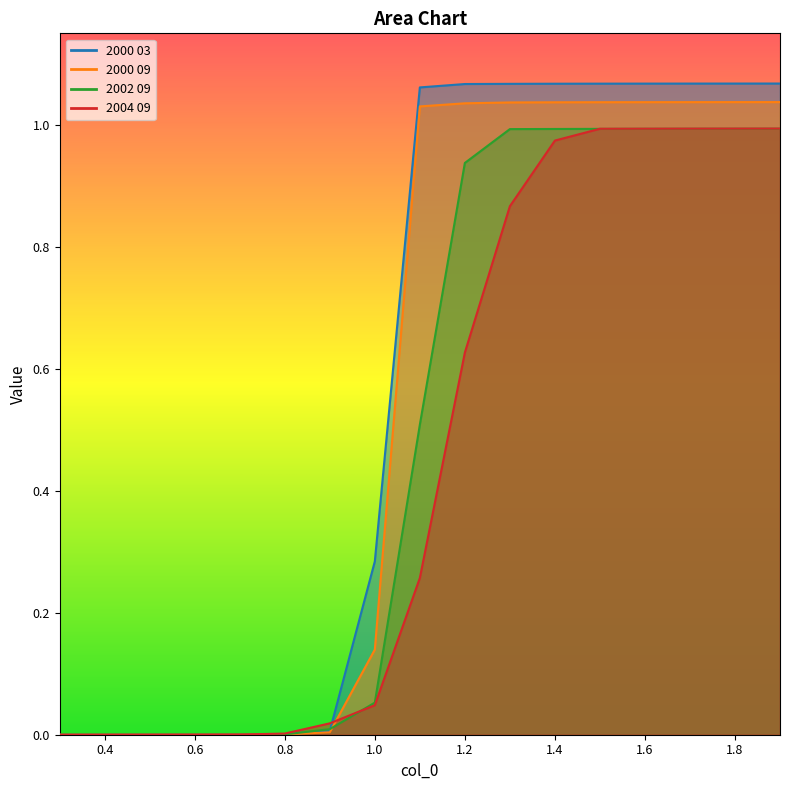

Which series has the largest range (max minus min)?

2000 03